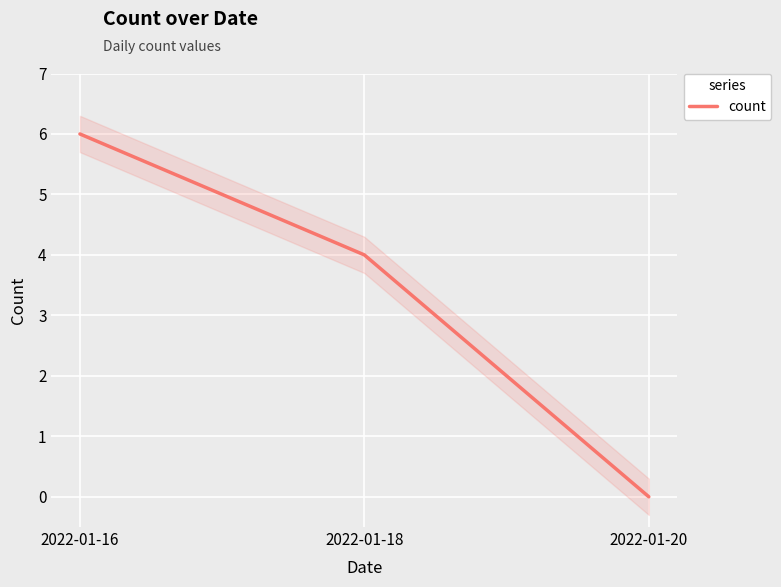

Which has a higher value, 2022-01-20 or 2022-01-18?

2022-01-18